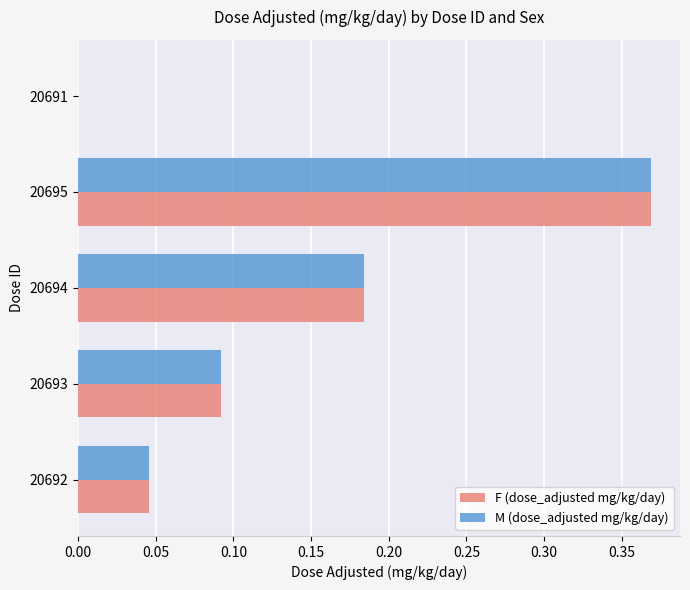

The F (dose_adjusted mg/kg/day) series shows 0.1 at 20692. True or false?

False